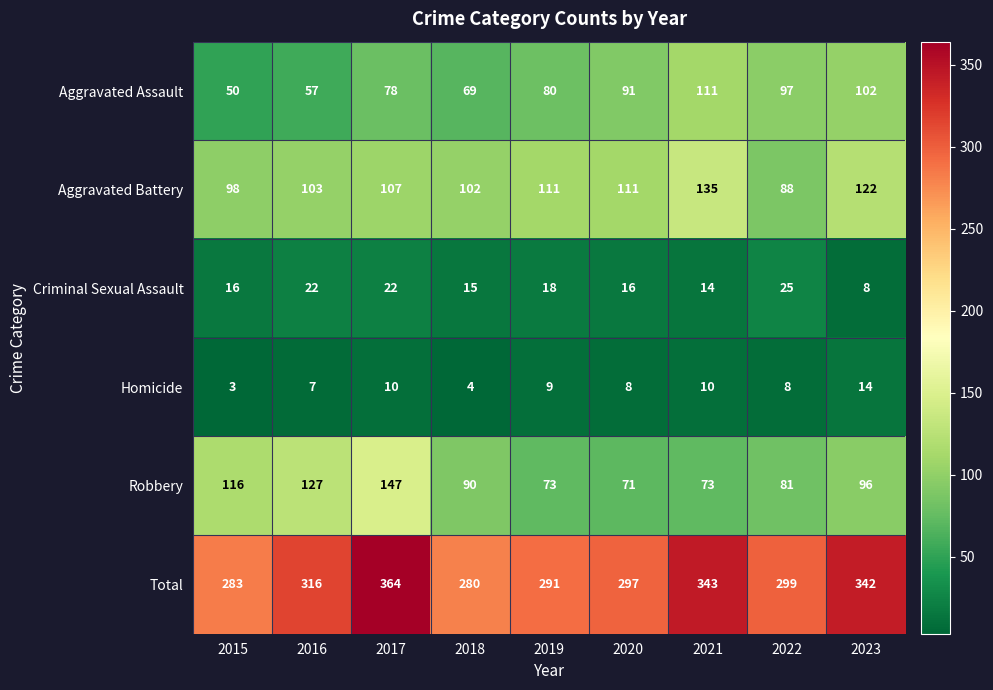

The Aggravated Battery series shows 162 at 2020. True or false?

False